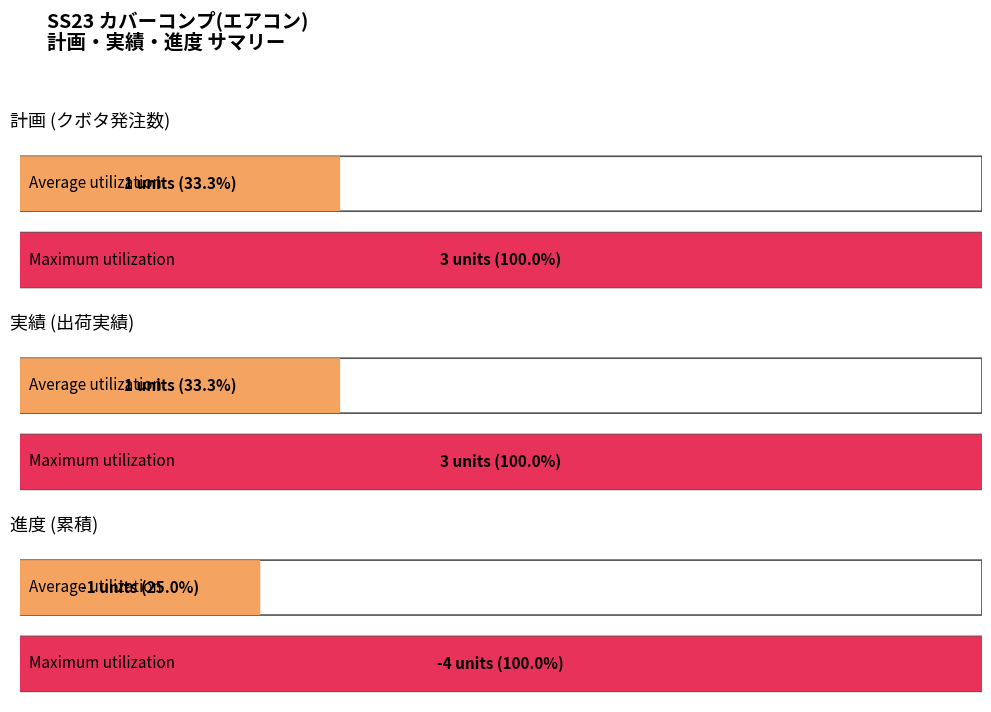

The 実績 series shows 3 at 2024-01-22. True or false?

True